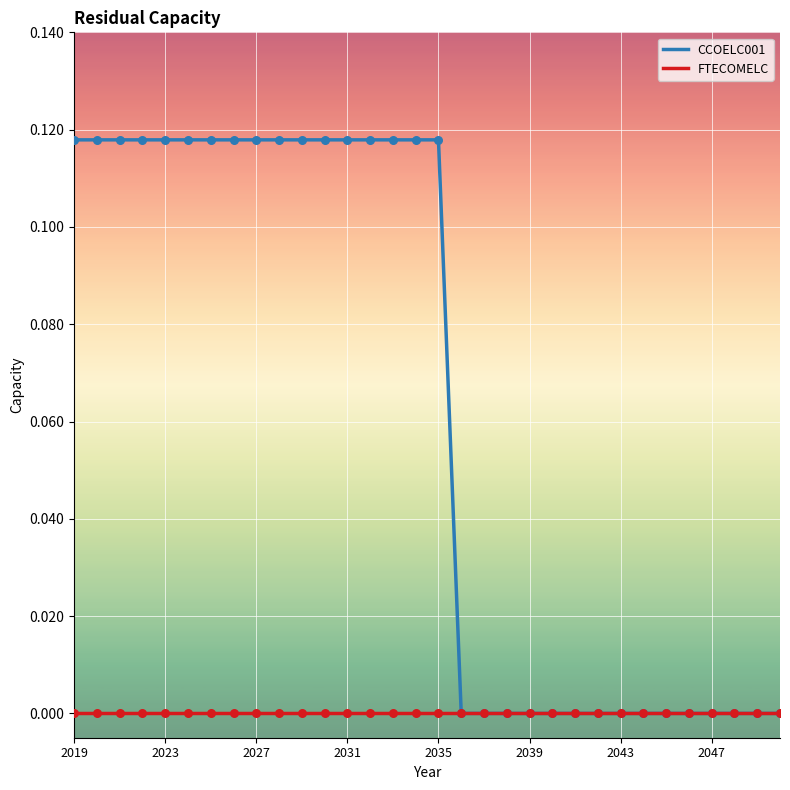

Which series has the largest range (max minus min)?

CCOELC001